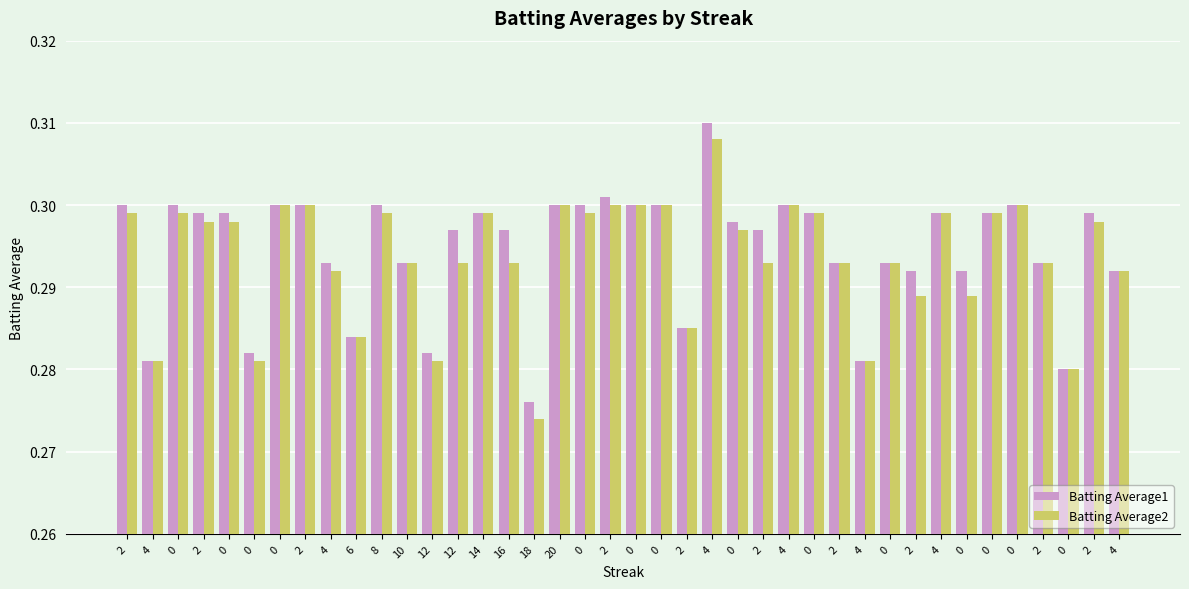

How many groups of bars are there?

40